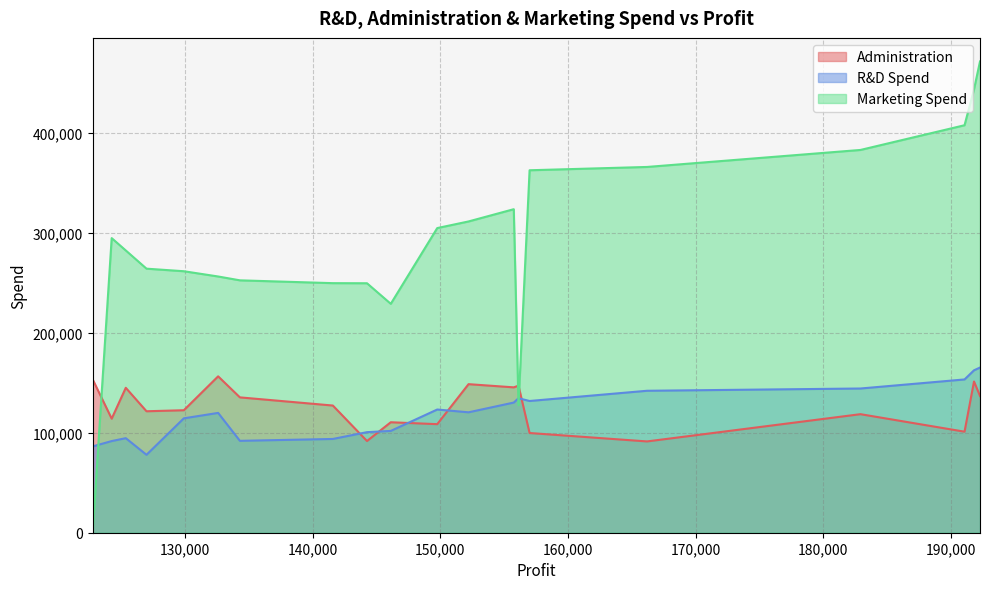

How many times do Marketing Spend and Administration cross each other?

3